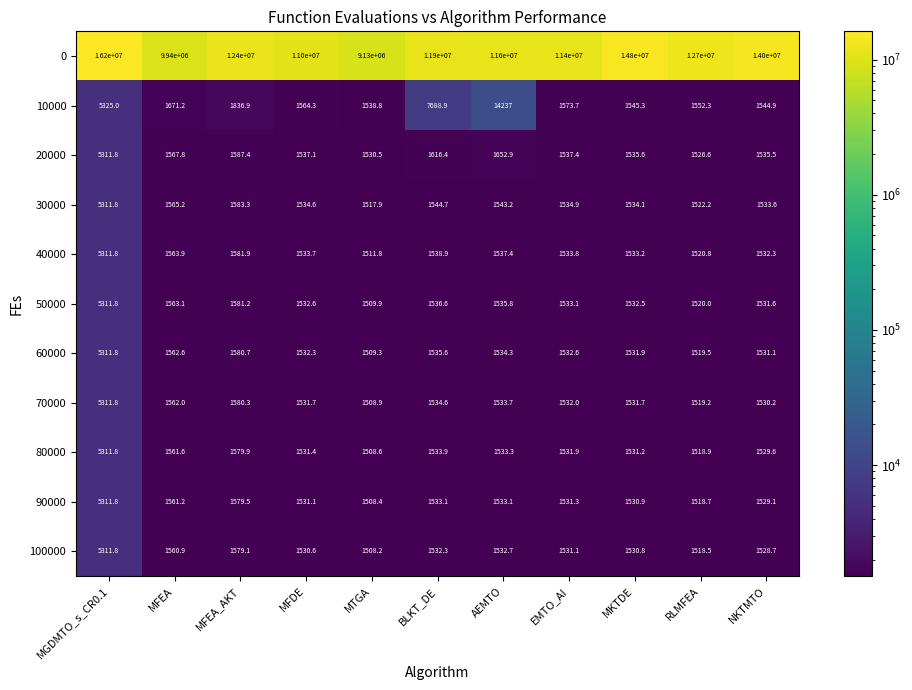

At MKTDE, list the series in order from smallest to largest.

100000, 90000, 80000, 70000, 60000, 50000, 40000, 30000, 20000, 10000, 0